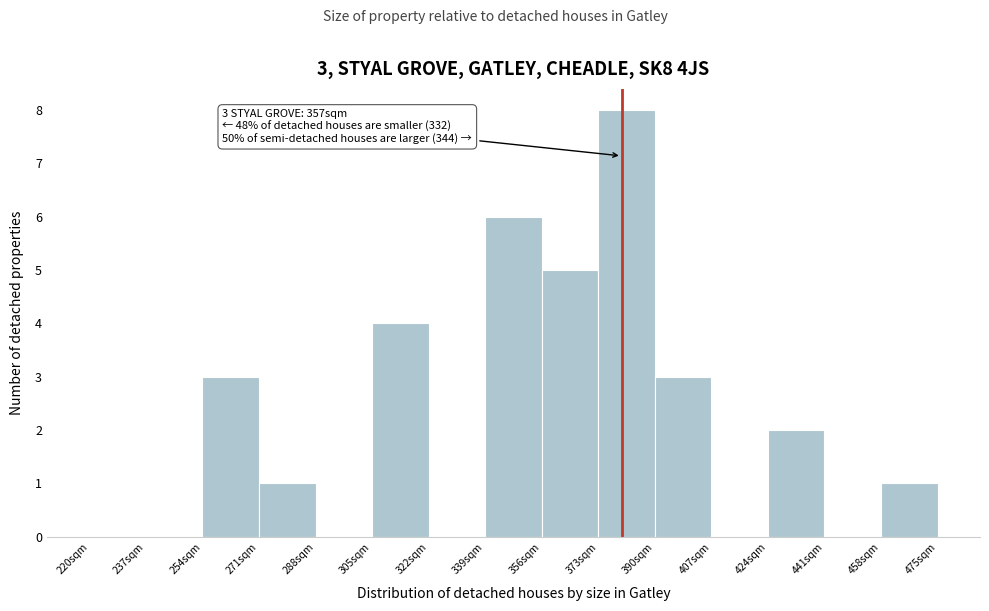

Which range on the x-axis has the tallest bar?

373 to 390